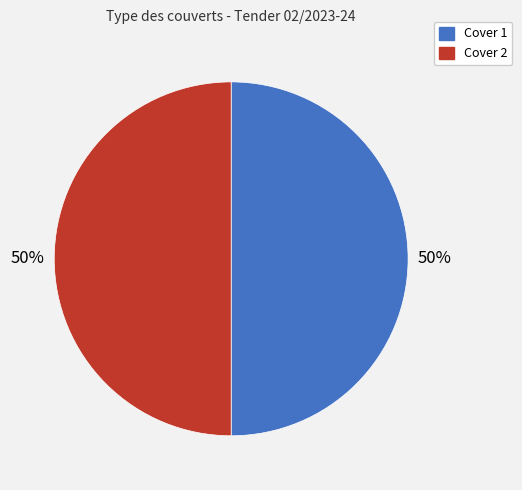

The Cover 2 slice represents 58% of the pie. True or false?

False